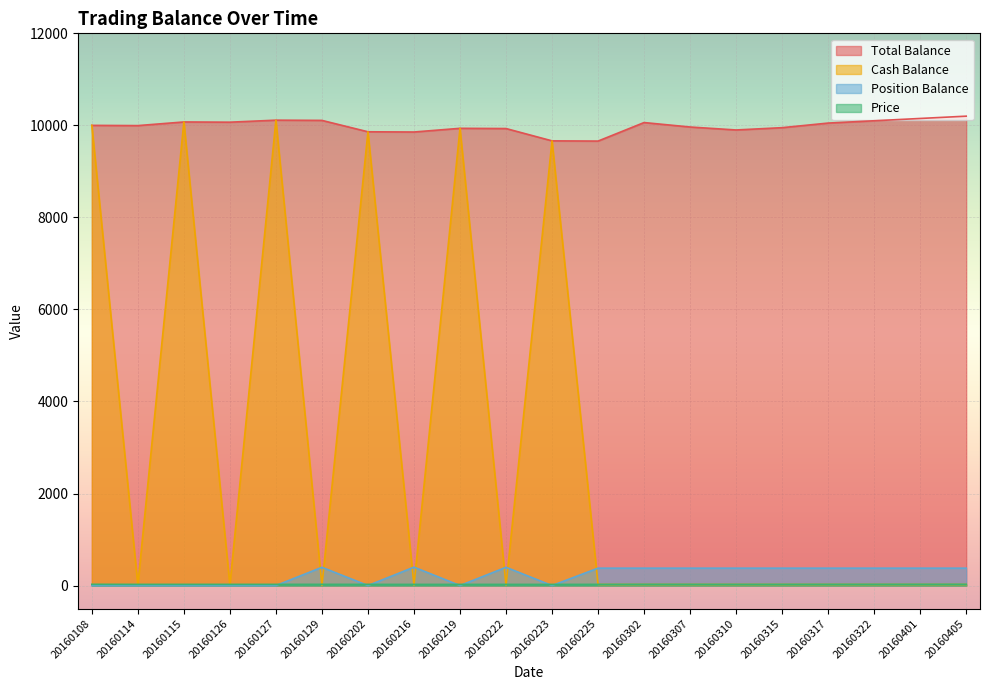

How many lines are shown in the chart?

4